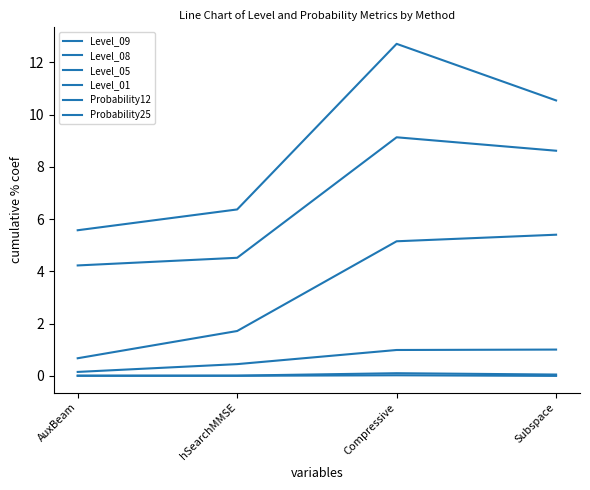

Does the chart display data point markers on the line(s)?

No